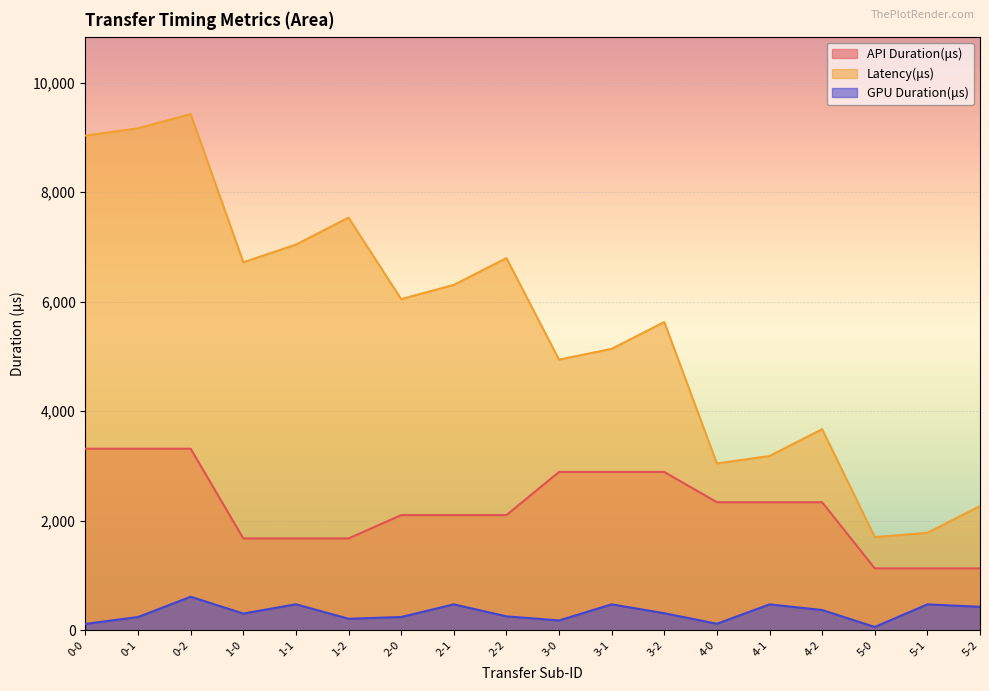

What are all the series names shown in the legend?

API Duration(μs), Latency(μs), GPU Duration(μs)